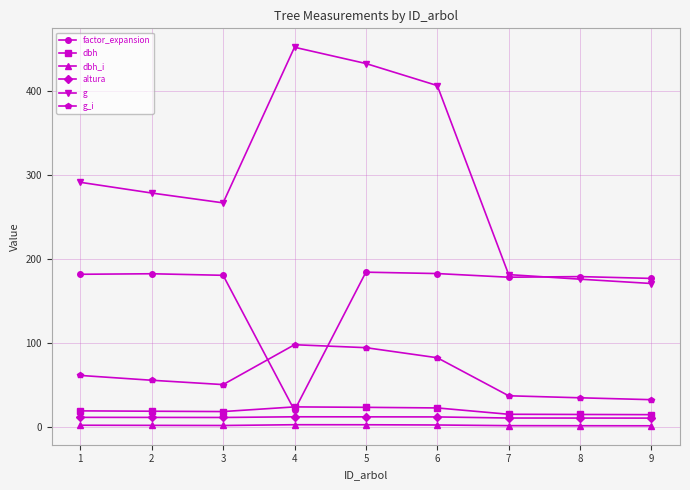

What is the average value of the factor_expansion series?

163.0